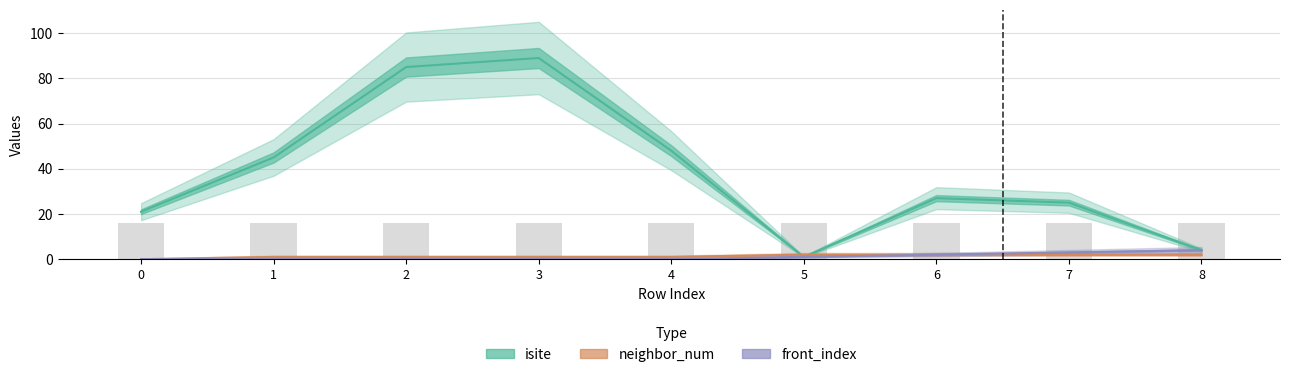

What is the difference between the isite values at 4 and 8?

44